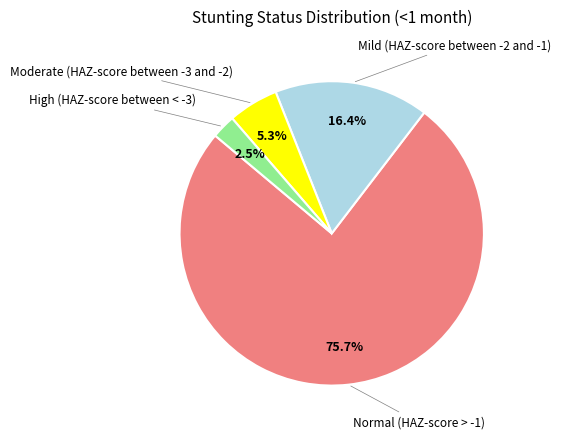

Is there a majority slice in this chart?

Yes